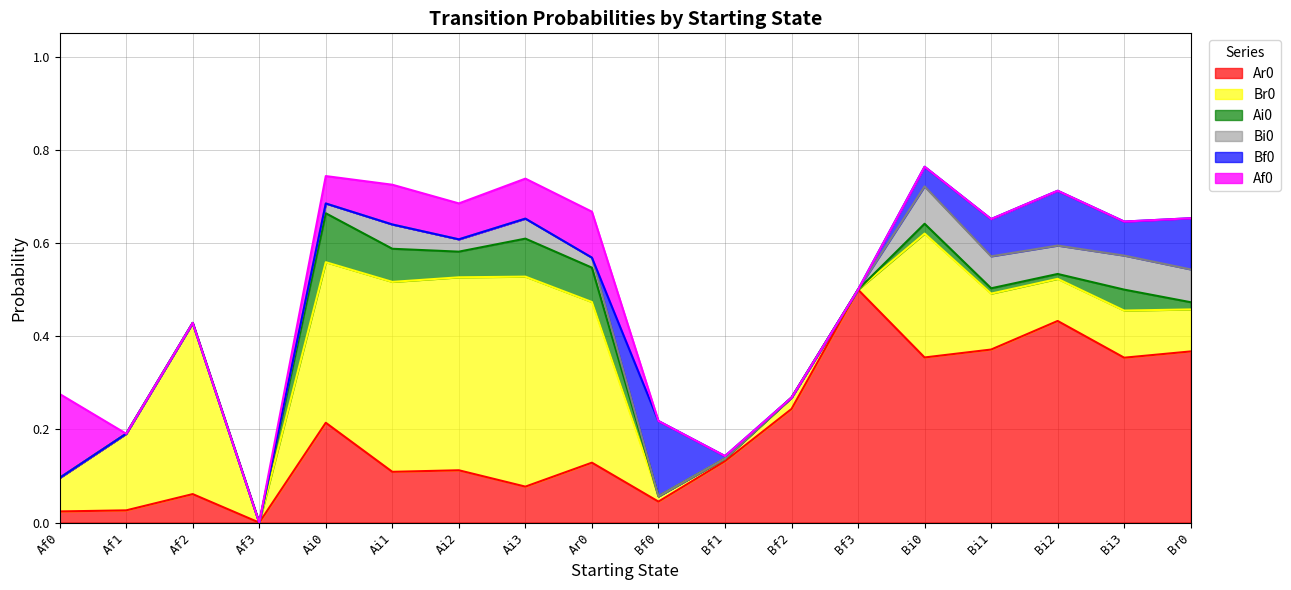

Which category has the lowest value in the Af0 series?

Af1